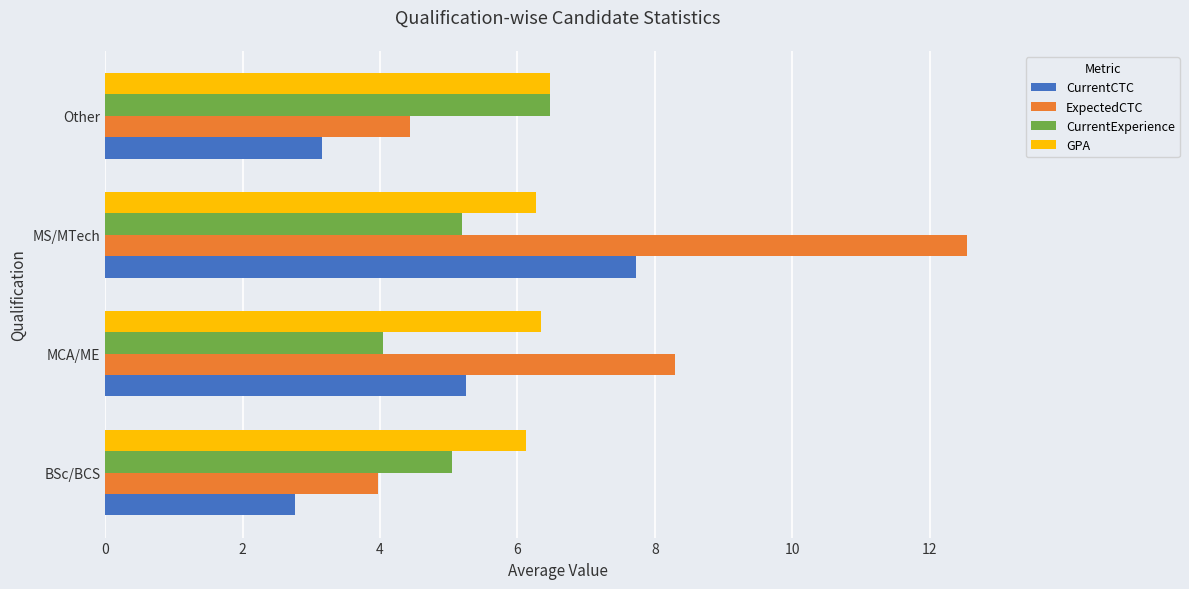

Which series changed the most between MCA/ME and MS/MTech?

ExpectedCTC